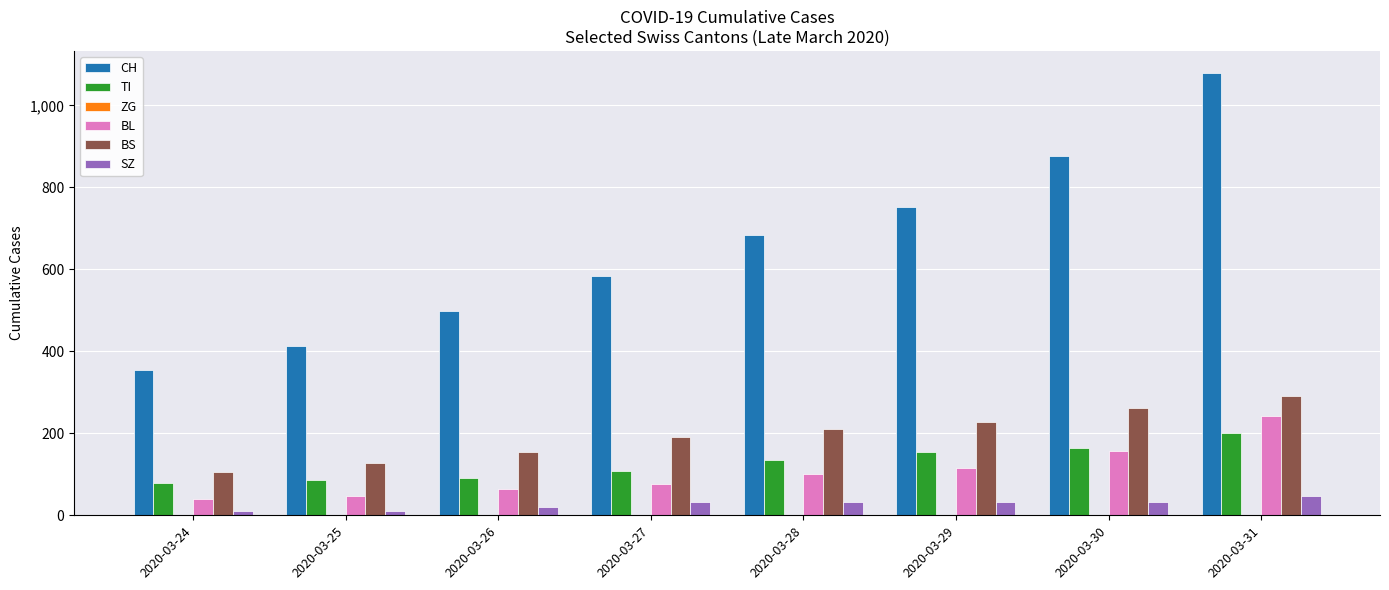

What is the value of the BS bar at the 1st from the left?

105